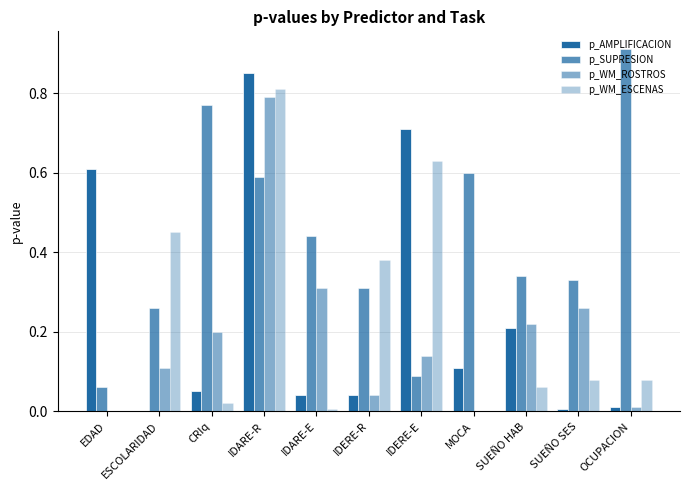

Is it true that p_SUPRESION equals 0.4 at IDARE-R?

False